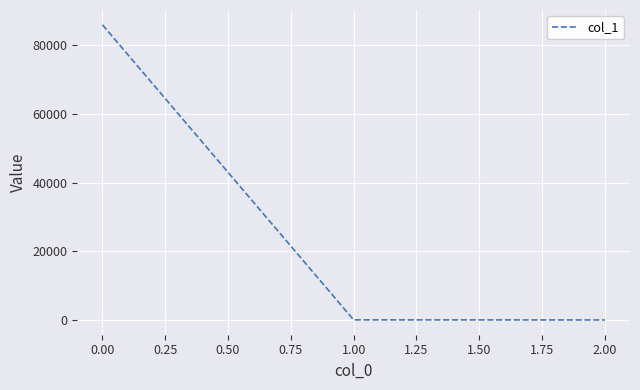

The chart shows a value of 86007.2 at 0.00. True or false?

True